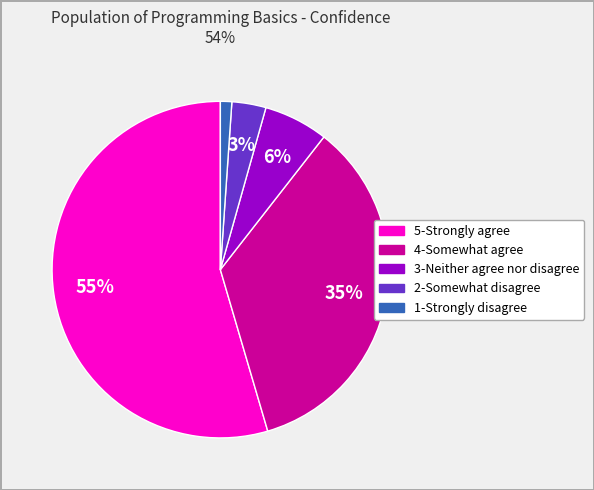

The 3-Neither agree nor disagree slice represents 6% of the pie. True or false?

True